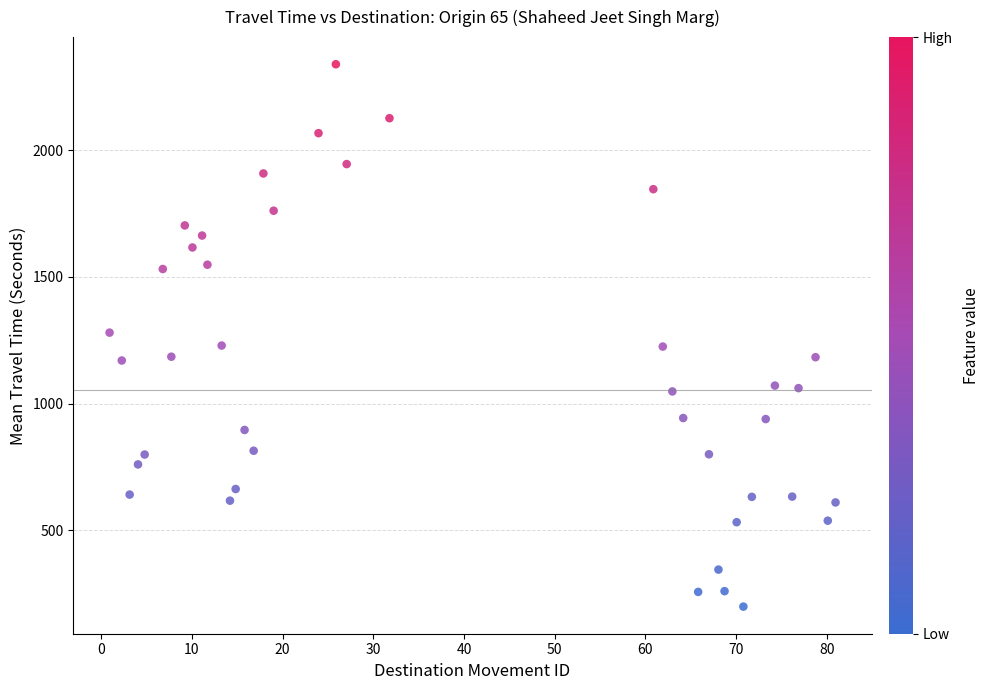

What is the range of Y values (max minus min)?

2140